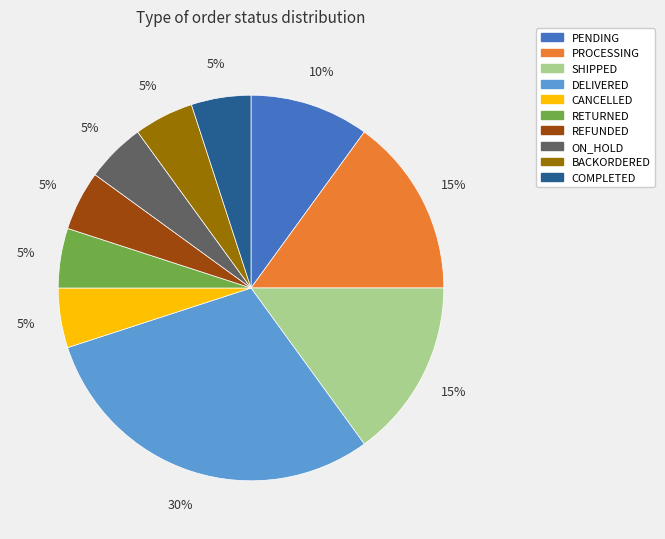

To the nearest percent, what is the difference between the largest and smallest slice percentages?

25%